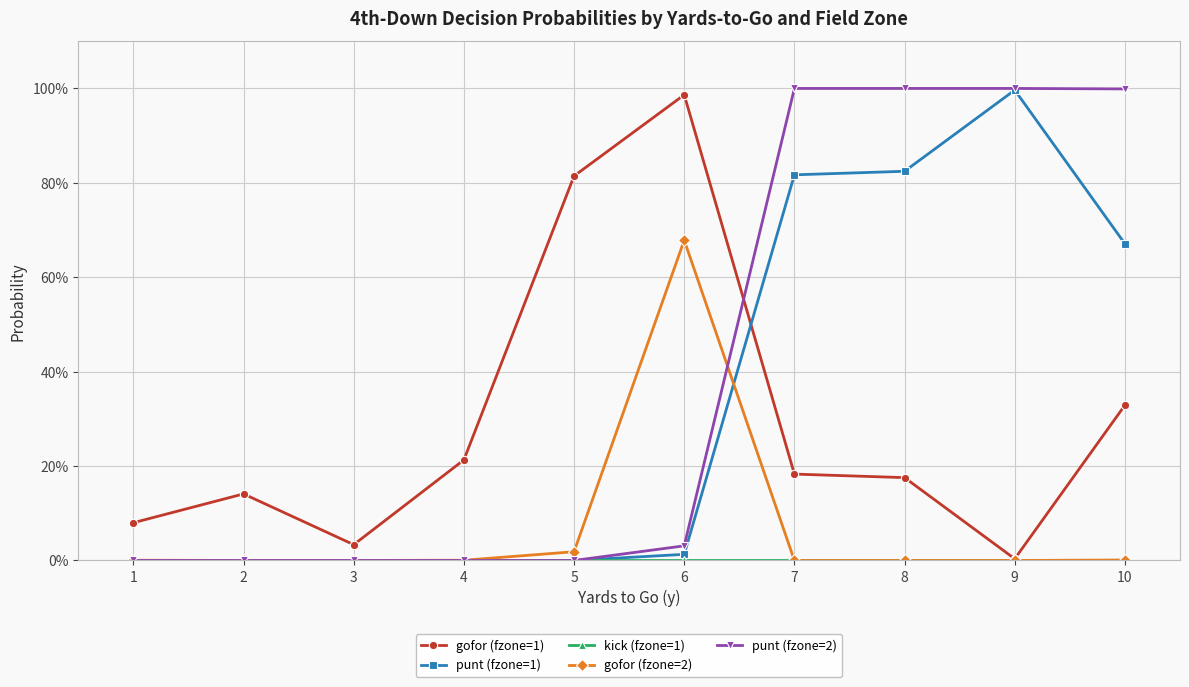

Is the value of gofor (fzone=2) at 6 greater than the value of gofor (fzone=1) at 9?

Yes